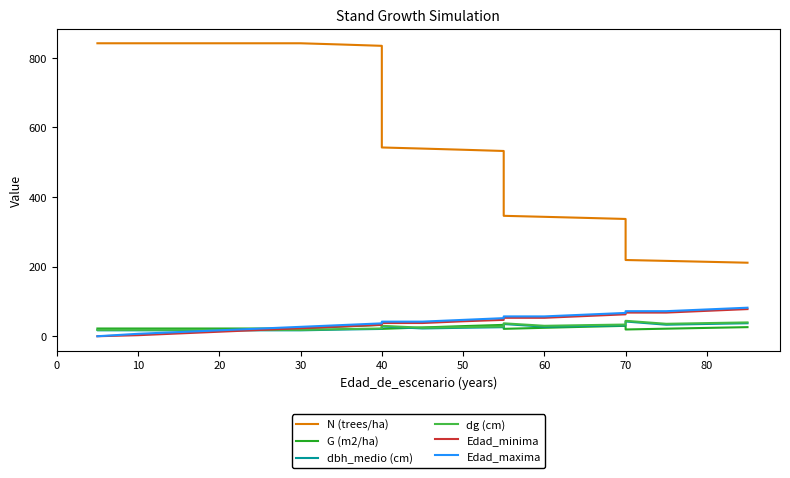

Which series changed the most between 80 and 10?

N (trees/ha)